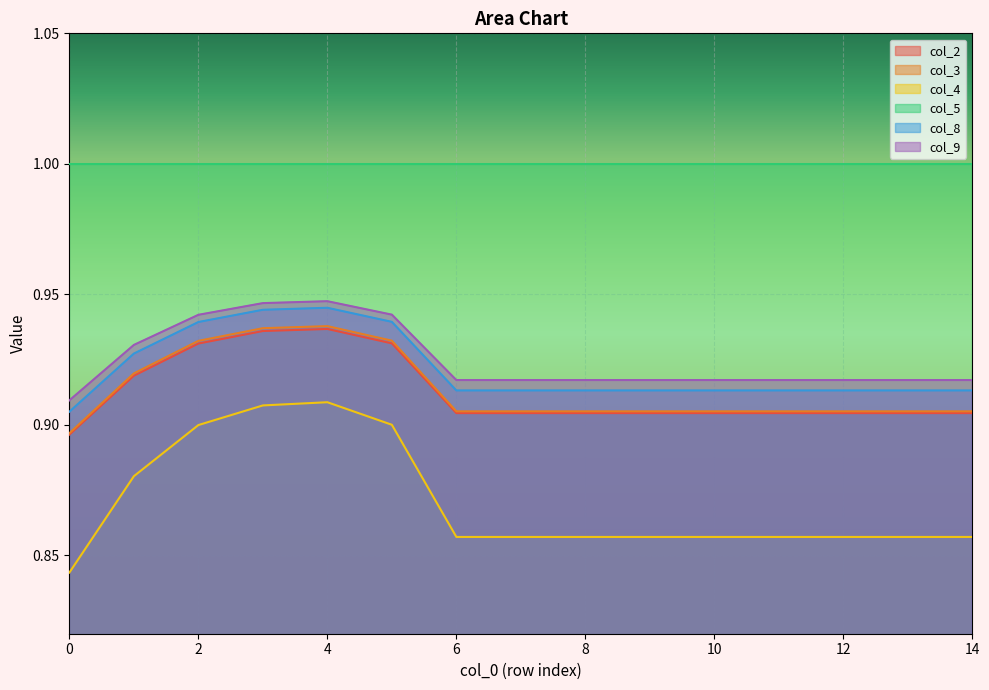

The value of col_9 at 8 is 1.5. True or false?

False